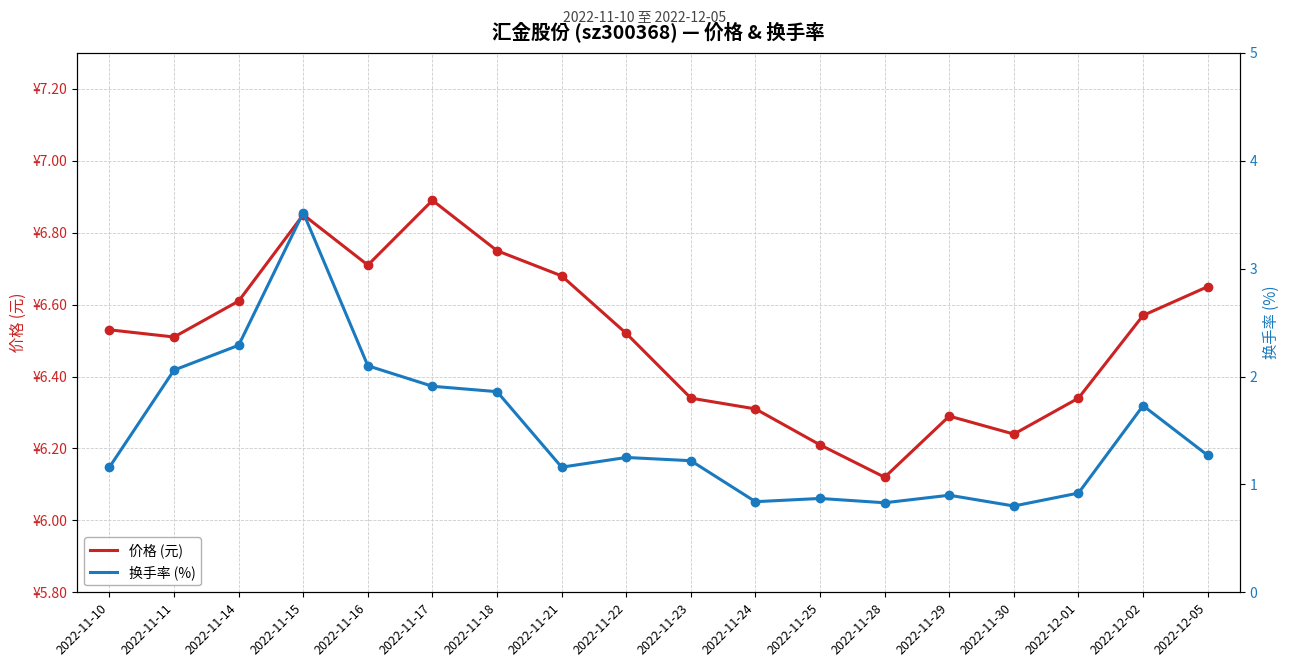

Which series contains the highest Y value?

价格 (元)